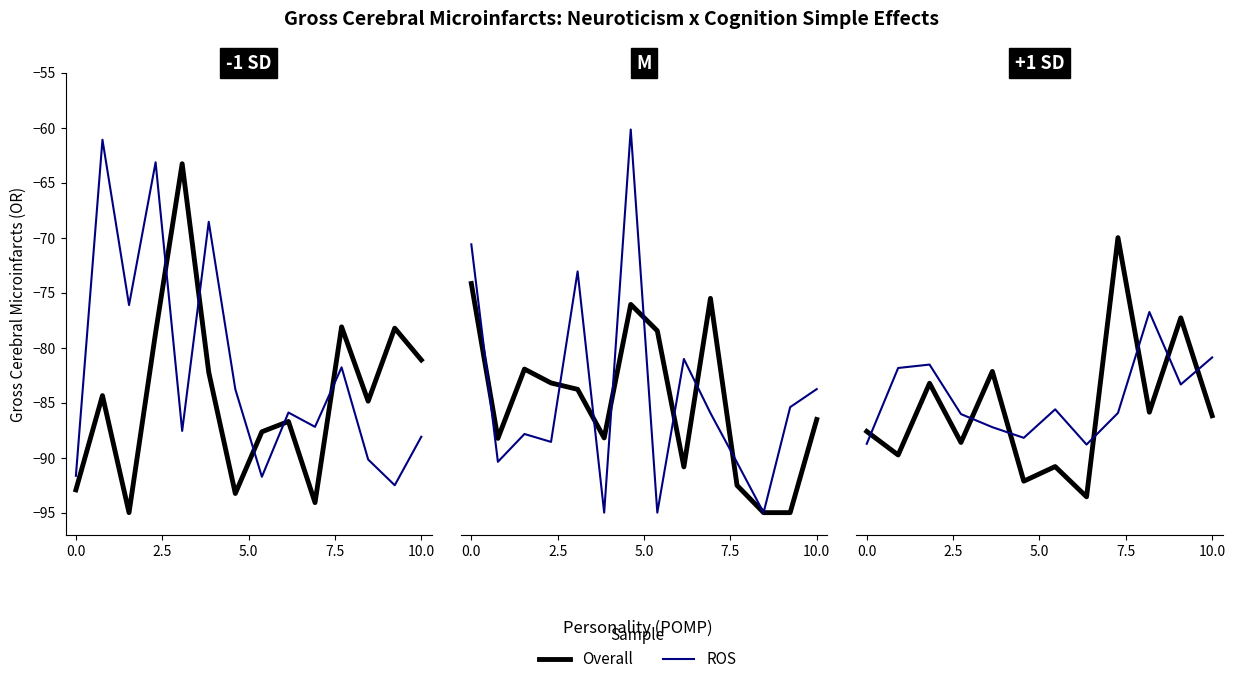

What is the difference between the maximum and second lowest values in the ROS series?

12.0